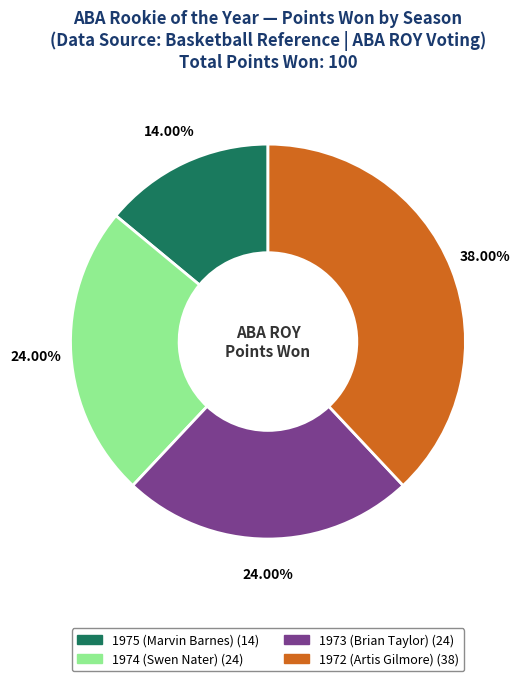

The 1973 (Brian Taylor) slice represents 24% of the pie. True or false?

True